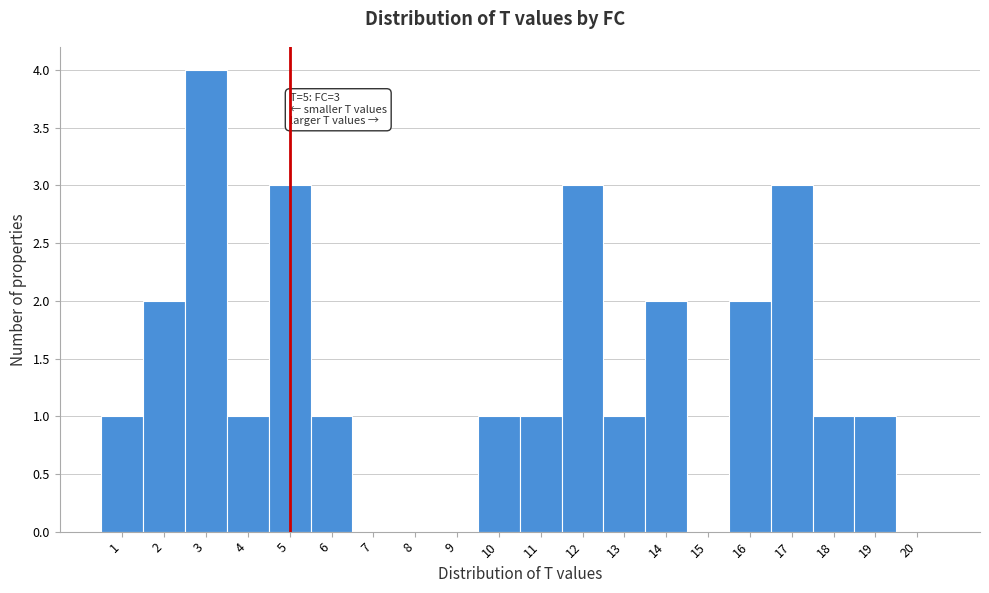

Which range on the x-axis has the tallest bar?

2.5 to 3.5